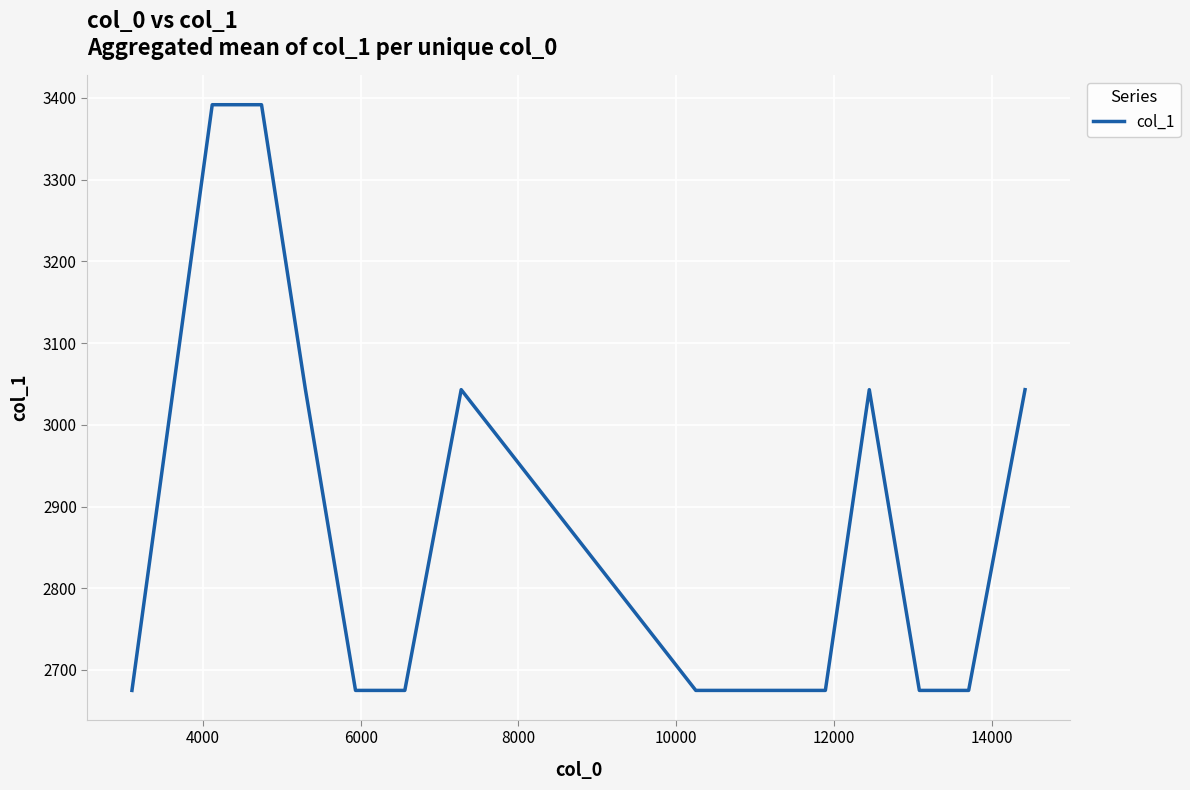

What is the difference between the maximum and minimum values?

716.7